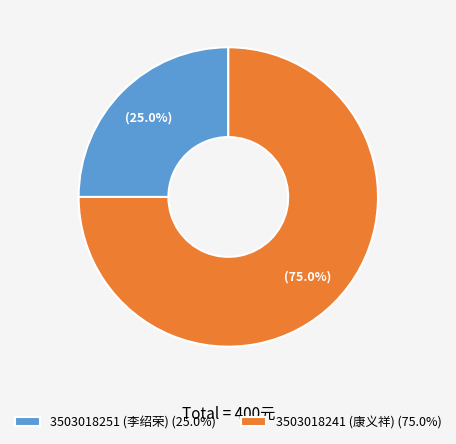

Which category has the smallest portion of the pie?

3503018251 (李绍荣)